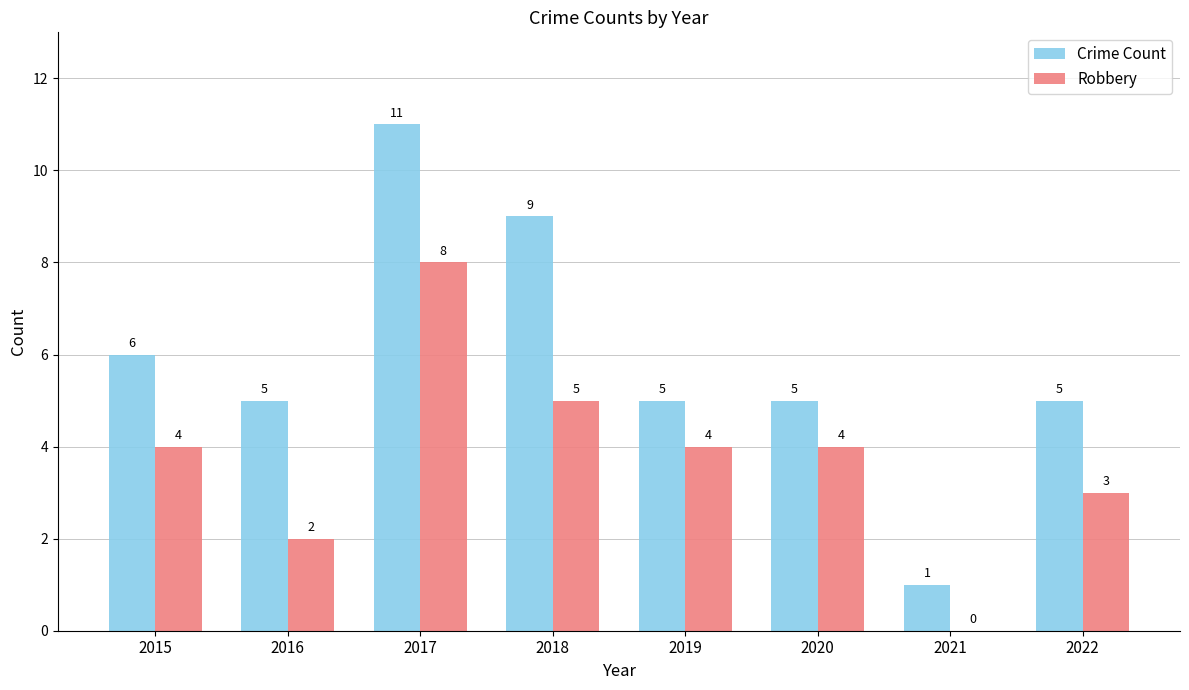

What is the average value of the Robbery series?

4